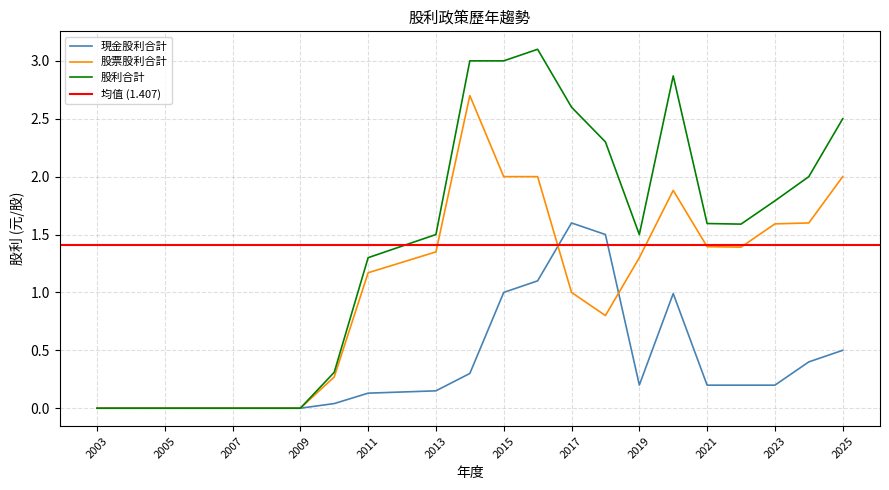

Which series ends up on top after the final intersection of 股票股利合計 and 現金股利合計?

股票股利合計